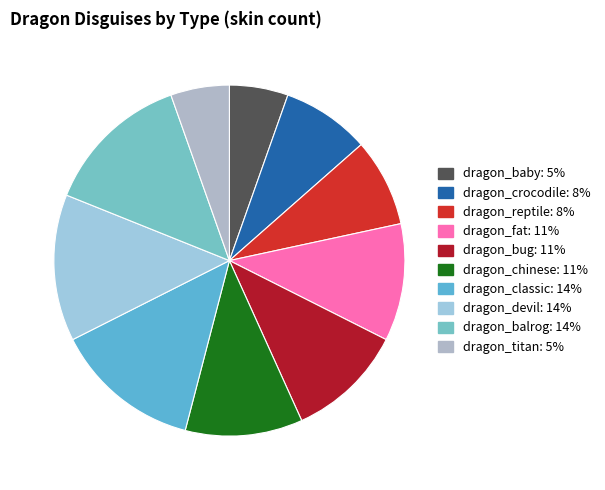

What percentage do dragon_fat and dragon_bug together represent?

21.6%